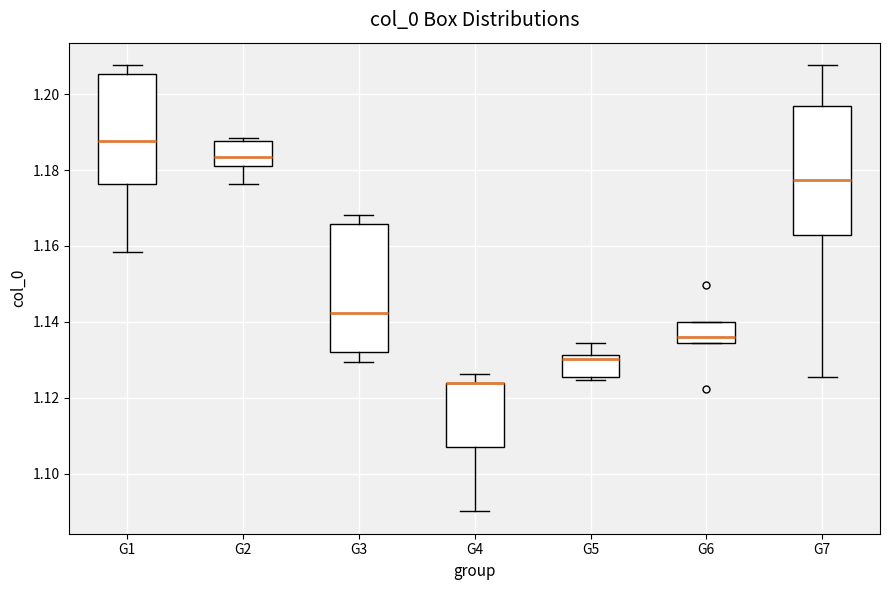

Reading left to right, read every box against the y-axis: the position of its median line, the range the box covers, and the ends of its whiskers. The values are not printed on the chart, so give them approximately, as read against the axis.

G1: median 1.188, box 1.176 to 1.206, whiskers 1.158 to 1.208
G2: median 1.184, box 1.182 to 1.188, whiskers 1.176 to 1.188 (just above the box's upper edge)
G3: median 1.142, box 1.132 to 1.166, whiskers 1.130 to 1.168
G4: median 1.124 (drawn on the box's upper edge), box 1.106 to 1.124, whiskers 1.090 to 1.126
G5: median 1.130, box 1.126 to 1.132, whiskers 1.124 to 1.134
G6: median 1.136, box 1.134 to 1.140, whiskers 1.134 to 1.140
G7: median 1.178, box 1.162 to 1.198, whiskers 1.126 to 1.208